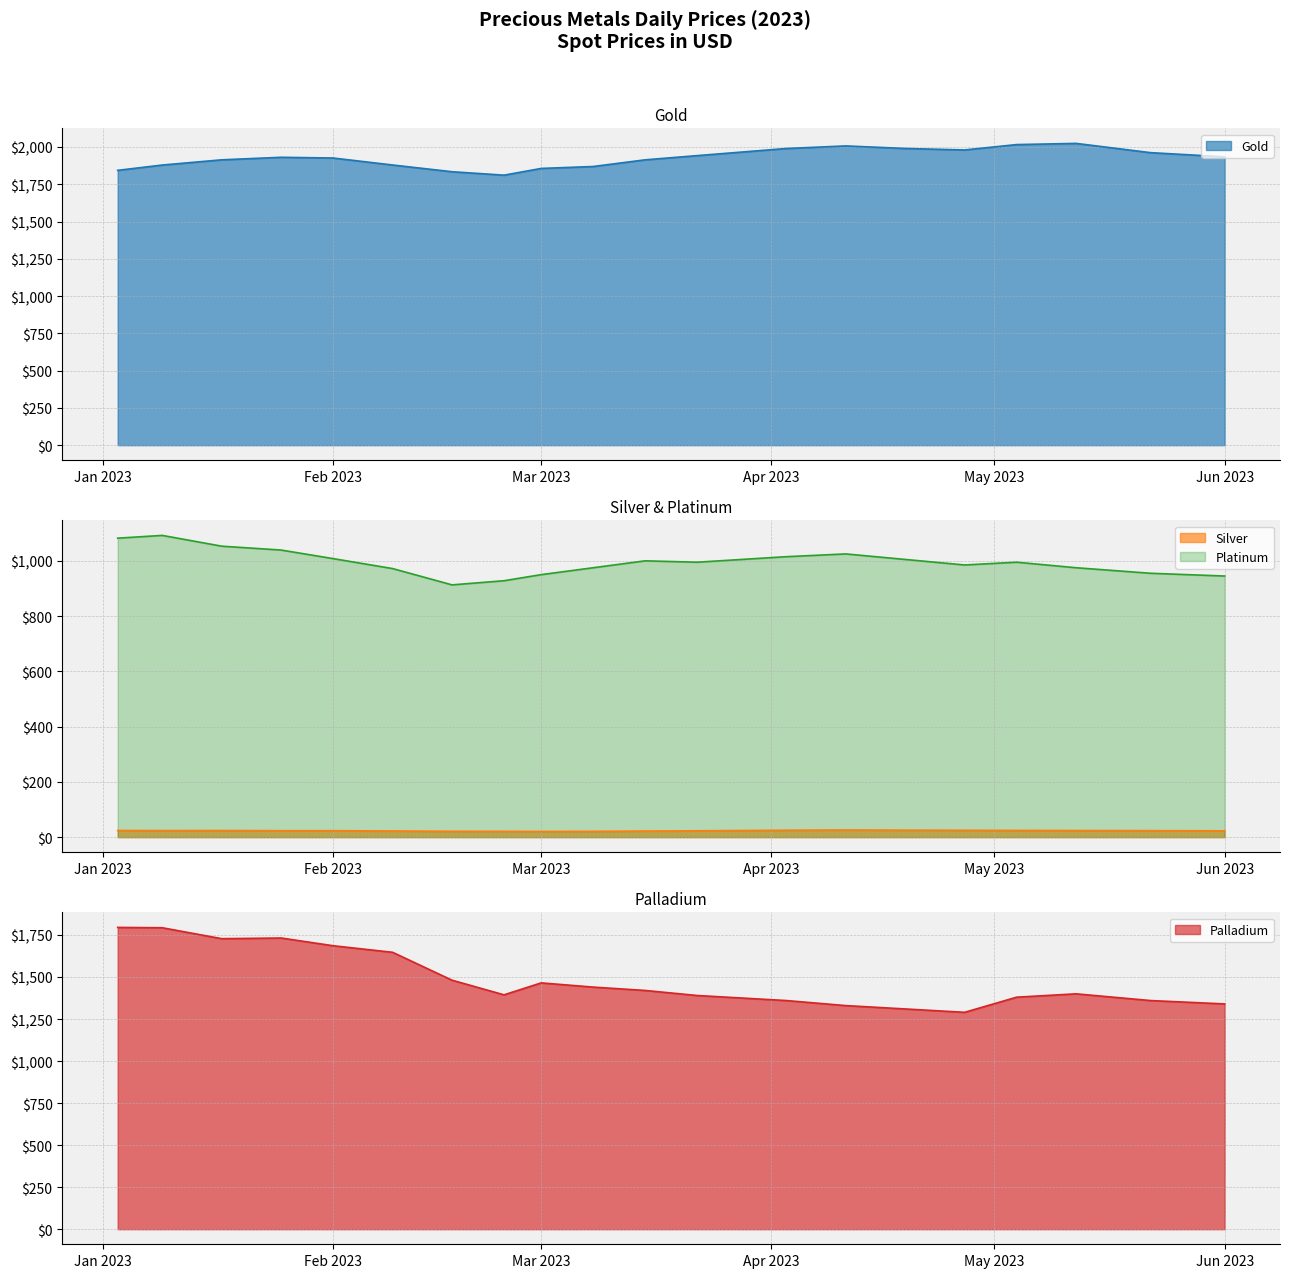

True or false: Silver has a value of 23.5 at Feb 2023.

True